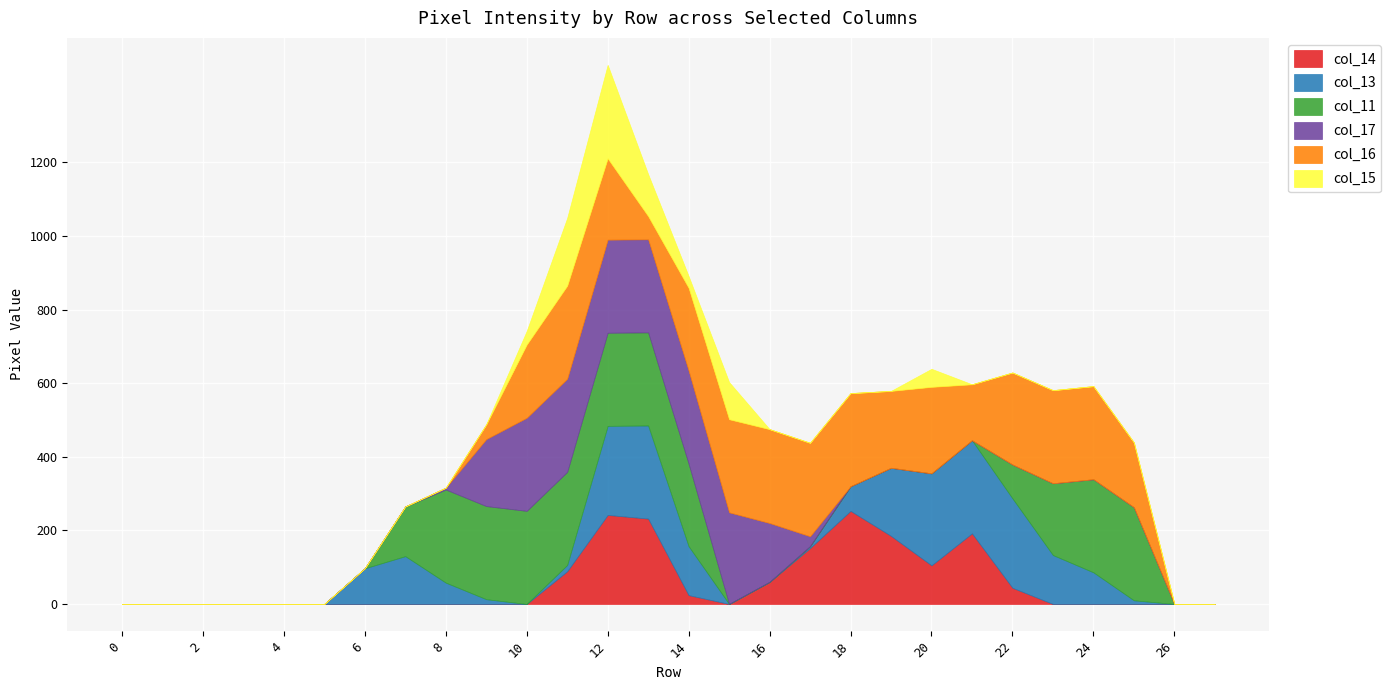

At which category is the sum across all series the highest?

12